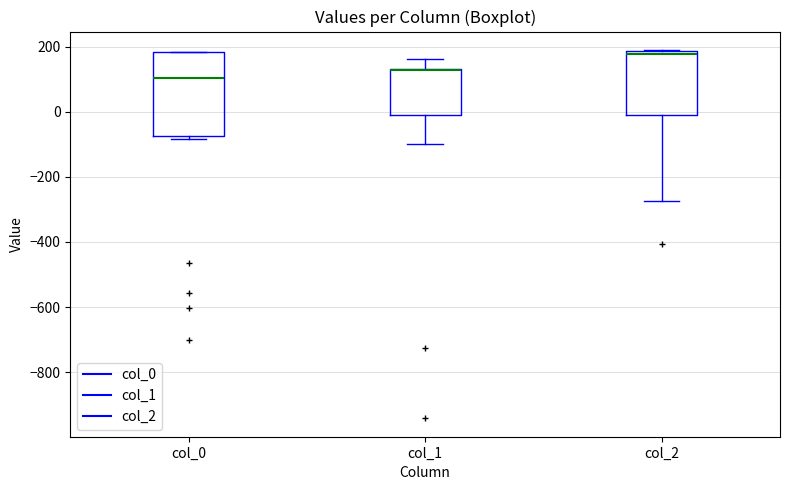

Which box is the tallest, from its lower edge to its upper edge?

col_0